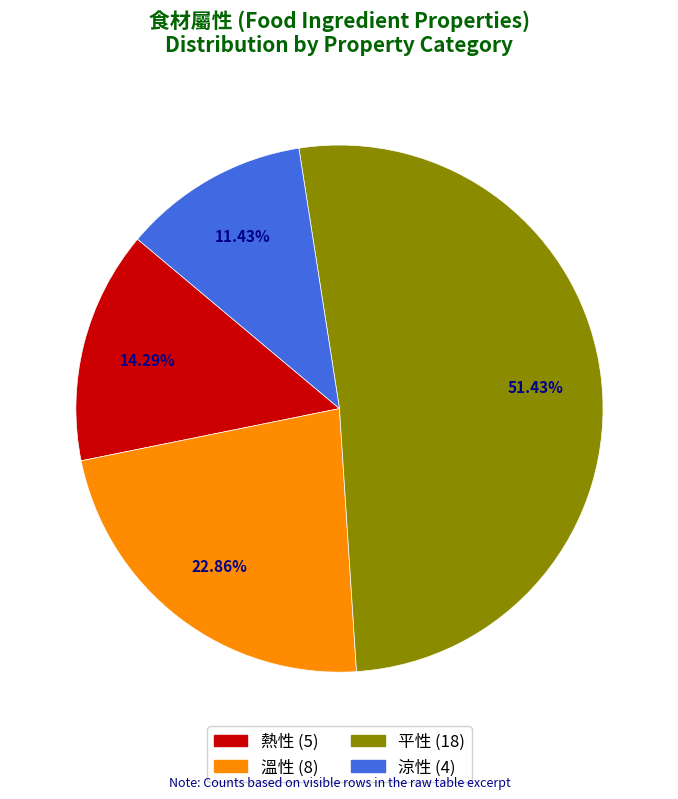

Is there a majority slice in this chart?

Yes